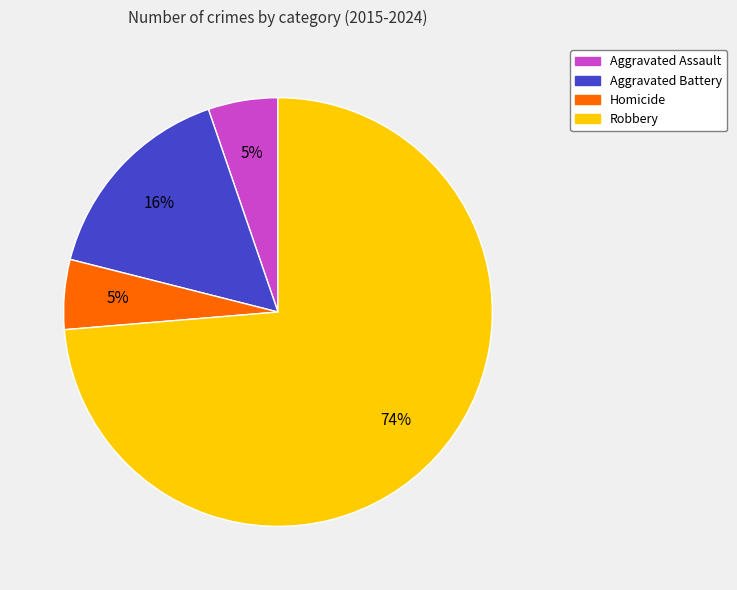

Is there a majority slice in this chart?

Yes